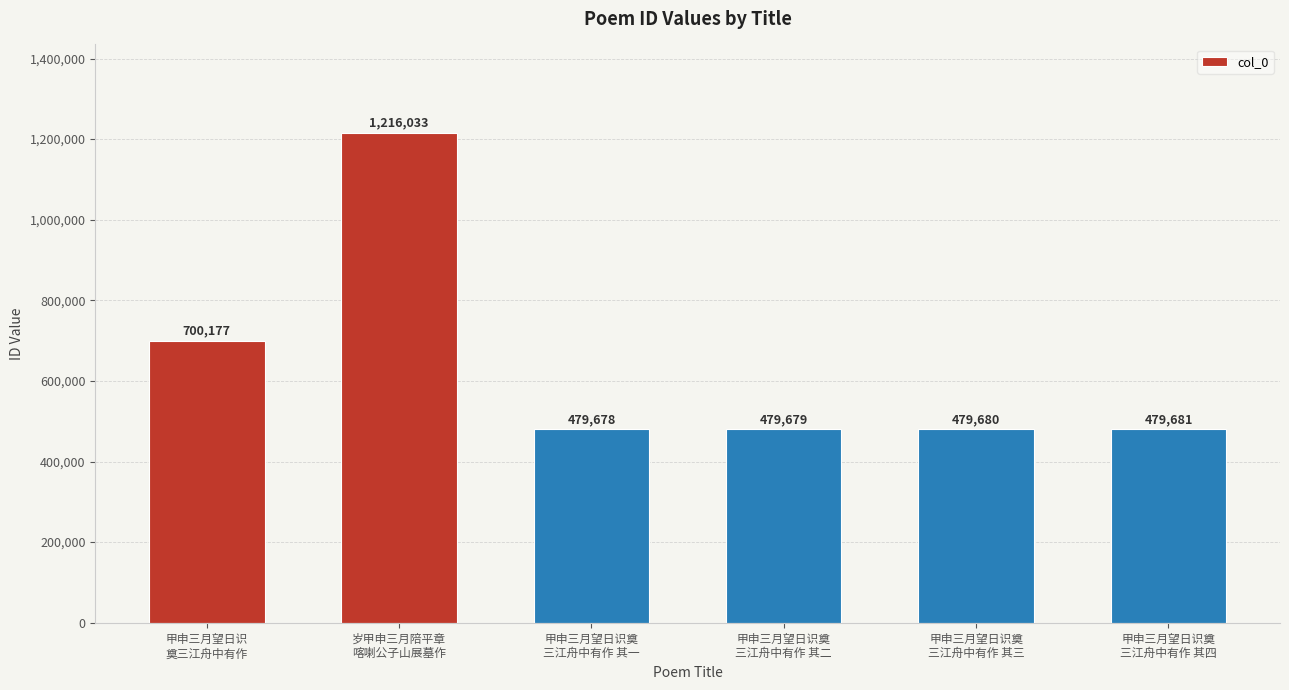

The value at 甲申三月望日识奠
三江舟中有作 其三 is 818412. True or false?

False